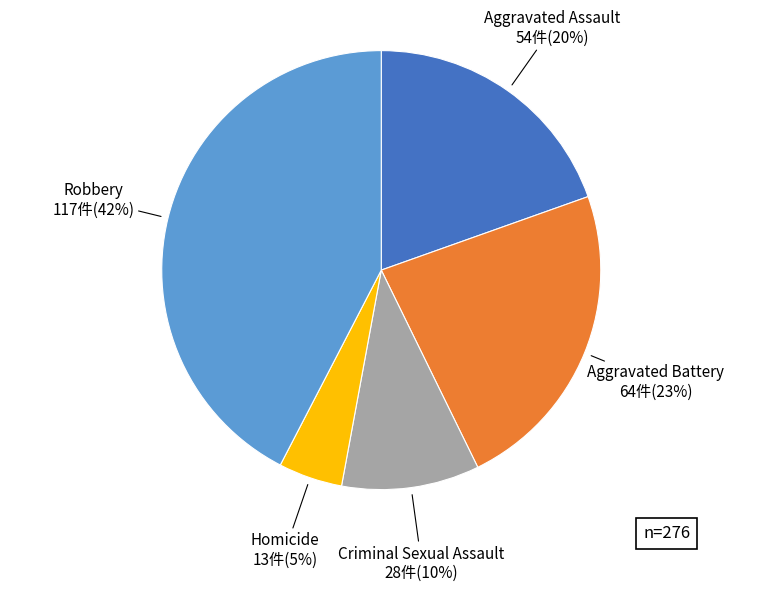

Approximately how many times larger is the value at Robbery compared to Criminal Sexual Assault?

4.2